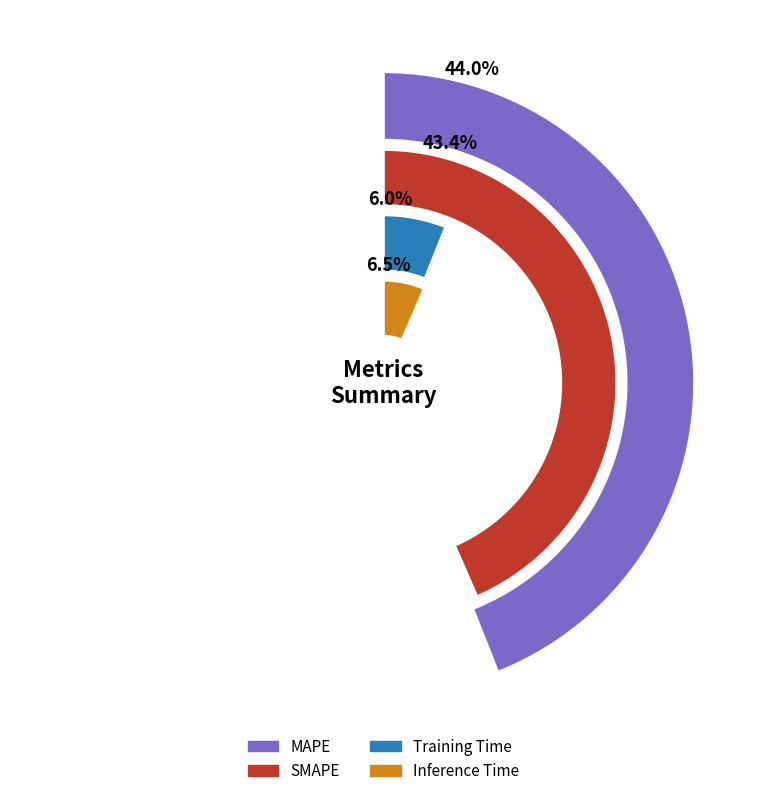

Rank the categories by value from highest to lowest.

MAPE, SMAPE, Inference Time, Training Time